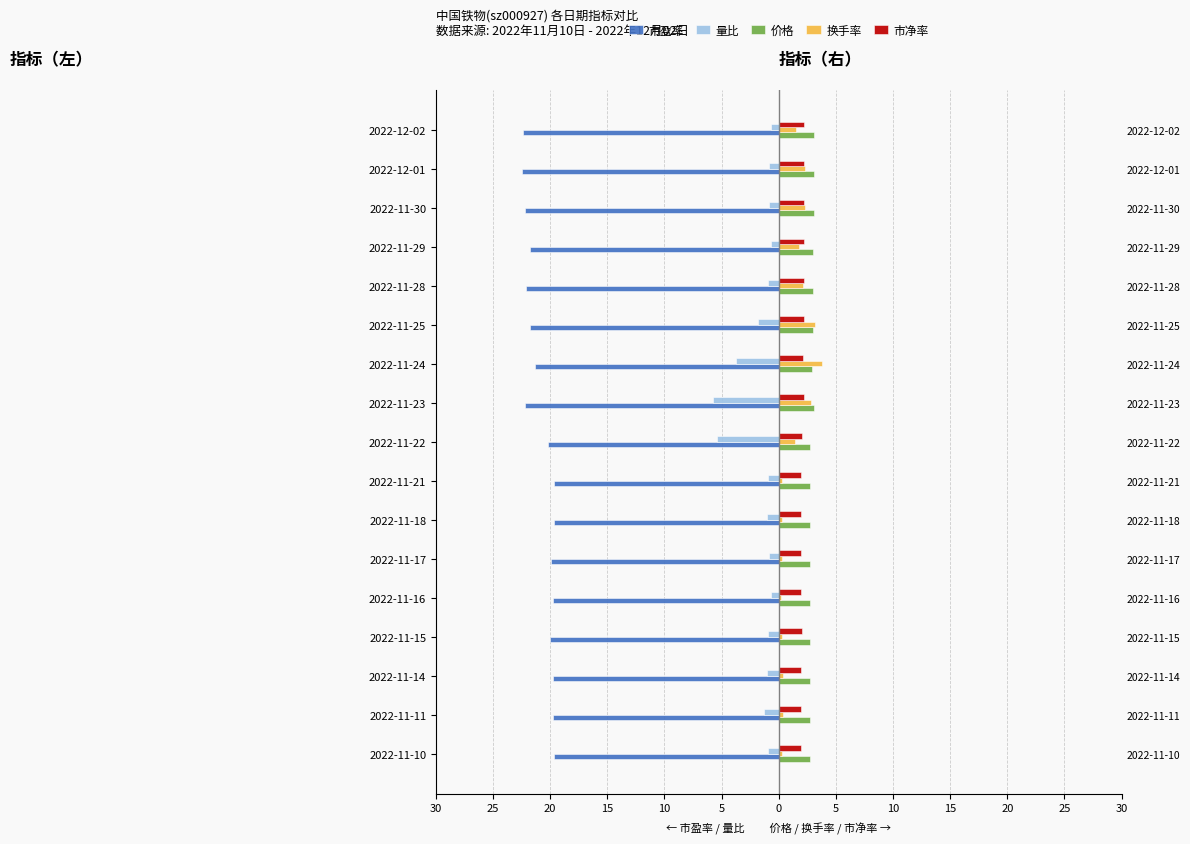

Does the chart contain any negative values?

Yes